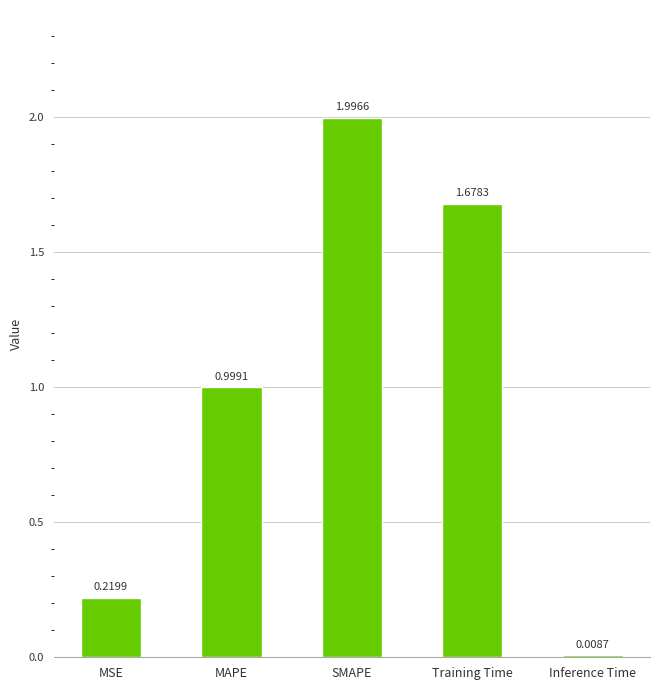

What is the greatest value displayed?

2.0